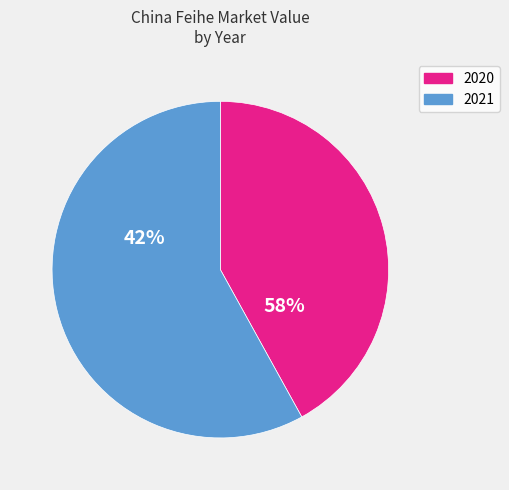

What is the total percentage of 2020 and 2021?

100.0%